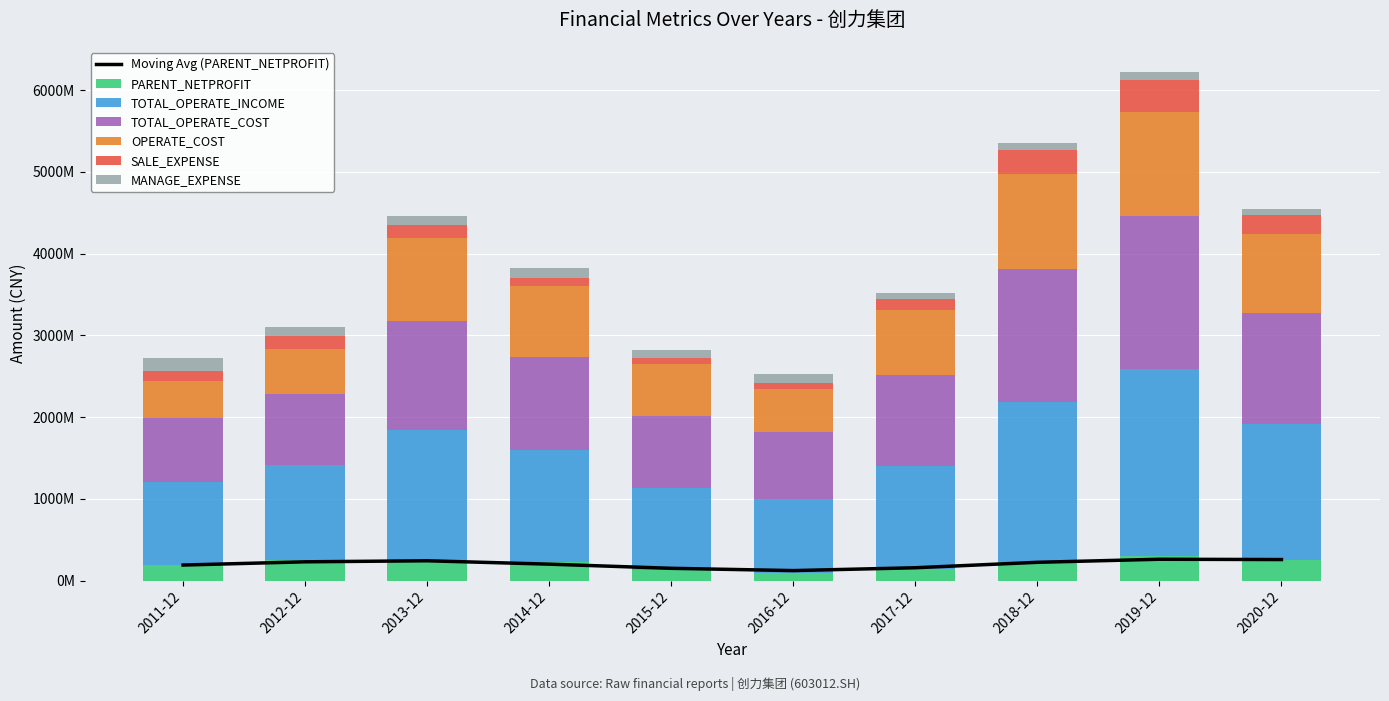

How many values in the OPERATE_COST series are below 865465225?

5